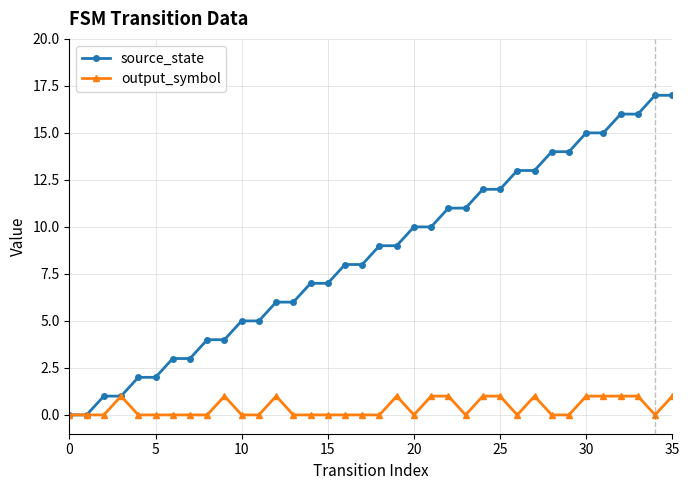

List the series in order of their peak value, highest first.

source_state, output_symbol